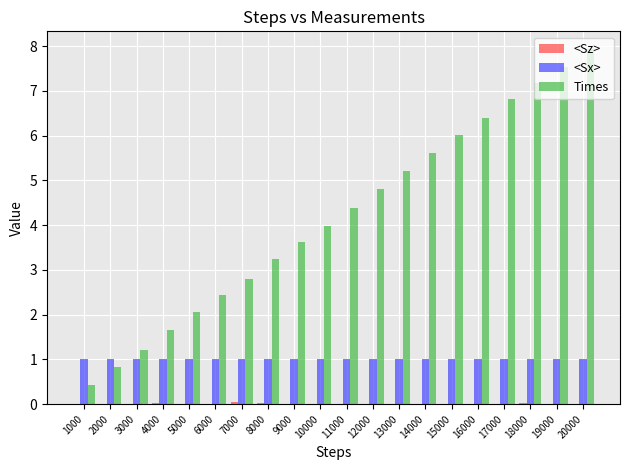

How many data points does each series have?

20